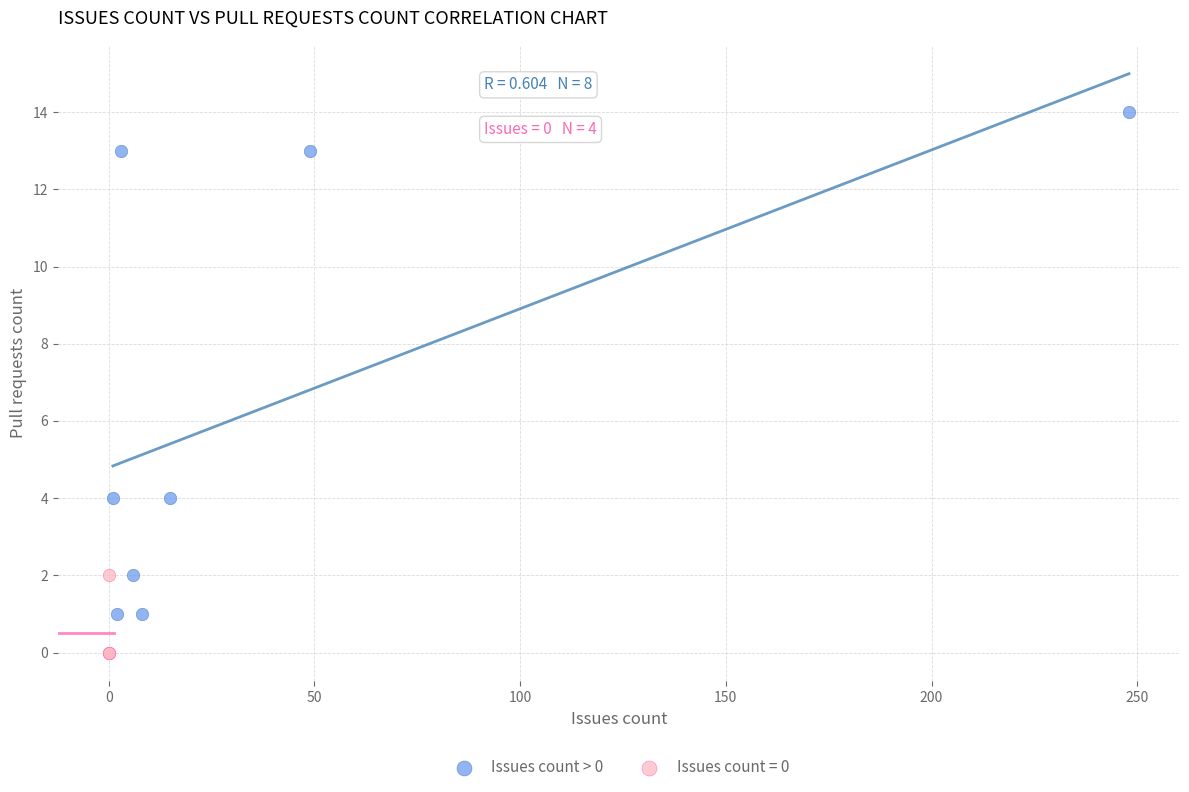

Which series reaches the minimum Y coordinate?

Issues count = 0